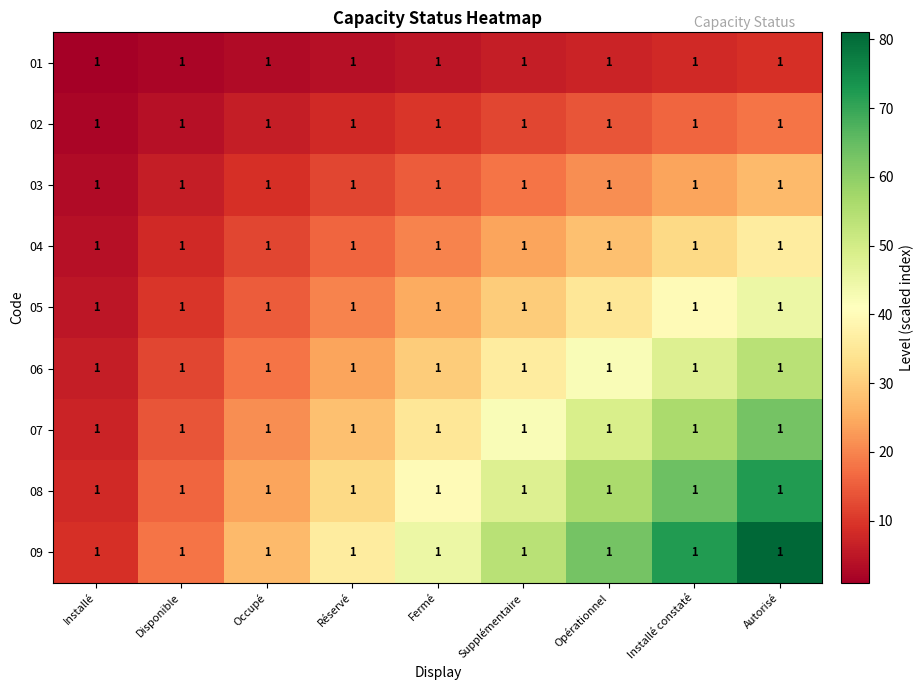

List the labels in order of 07 value, largest first.

Autorisé, Installé constaté, Opérationnel, Supplémentaire, Fermé, Réservé, Occupé, Disponible, Installé